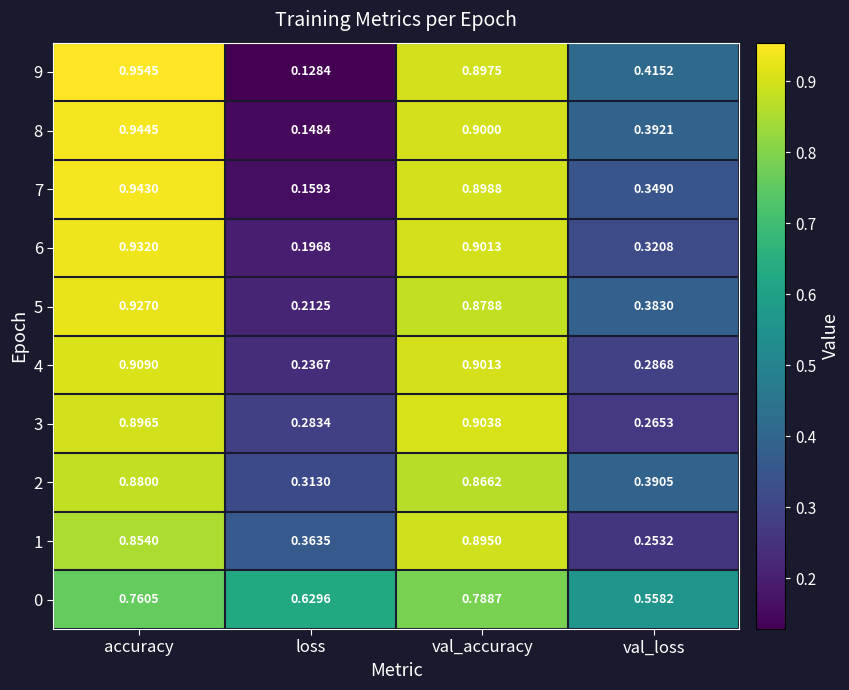

Is the value of 4 at val_loss greater than the value of 1 at loss?

No